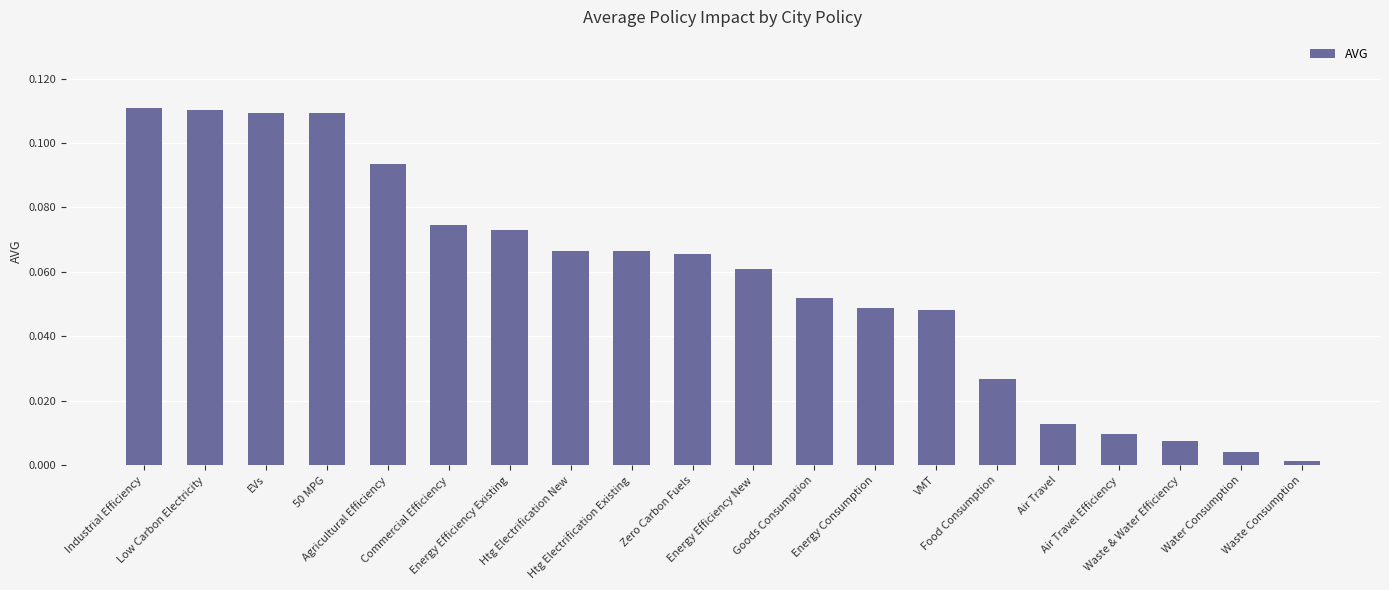

What position from the right is Water Consumption?

2